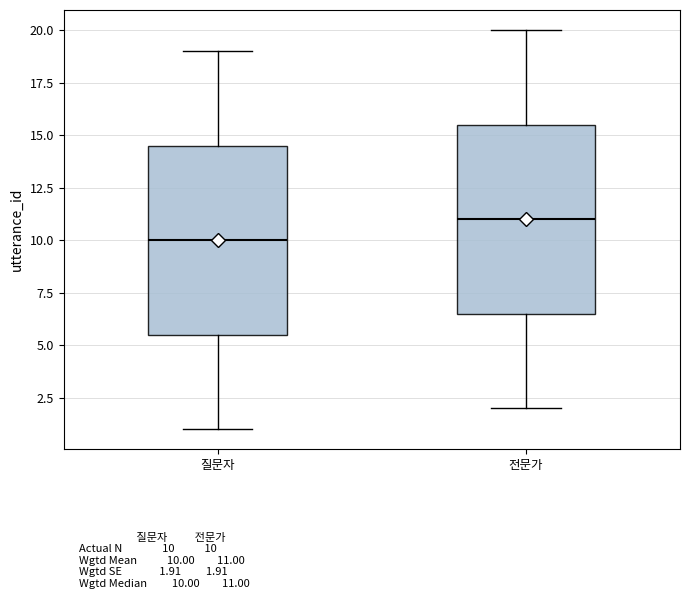

Which box's median line is the lowest?

질문자